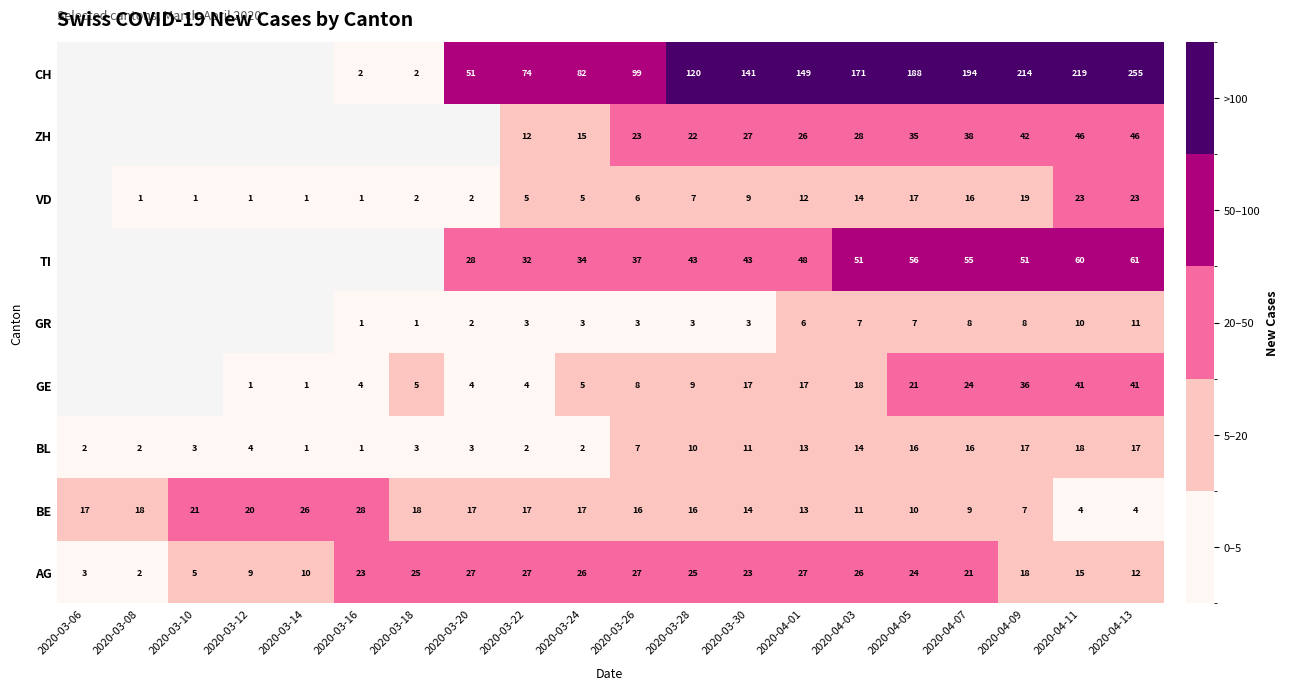

What is the total value across all series at 2020-04-01?

311